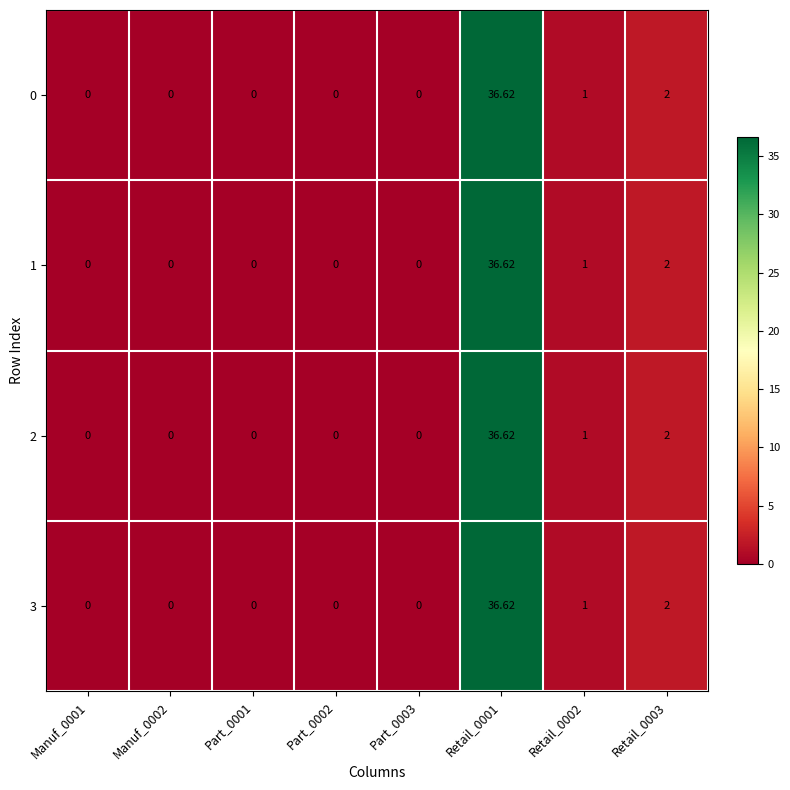

Is the value of 0 at Retail_0002 greater than the value of 3 at Retail_0001?

No